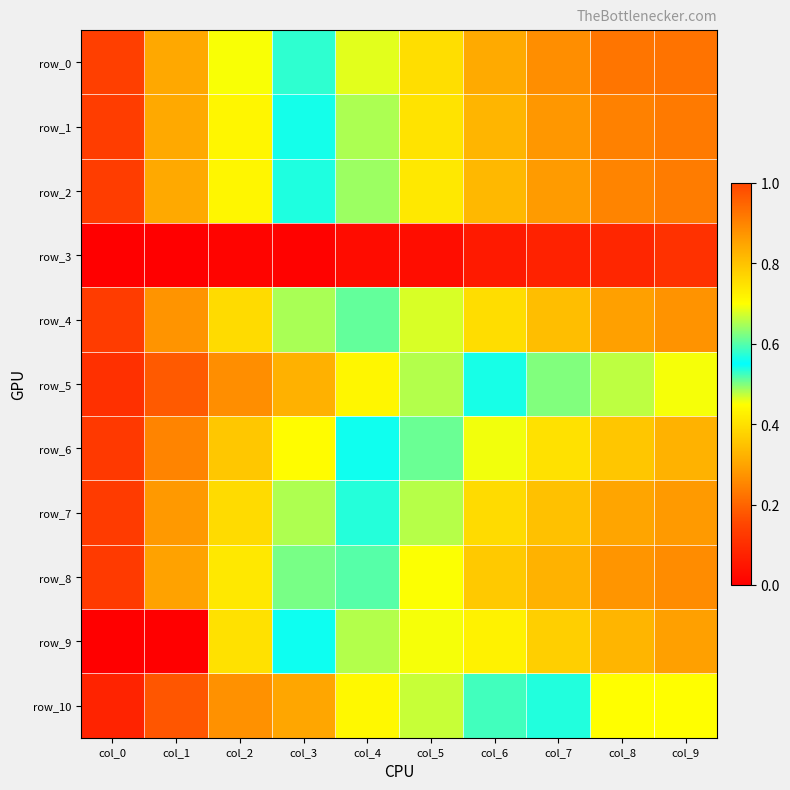

What is the average value of the row_4 series?

0.6